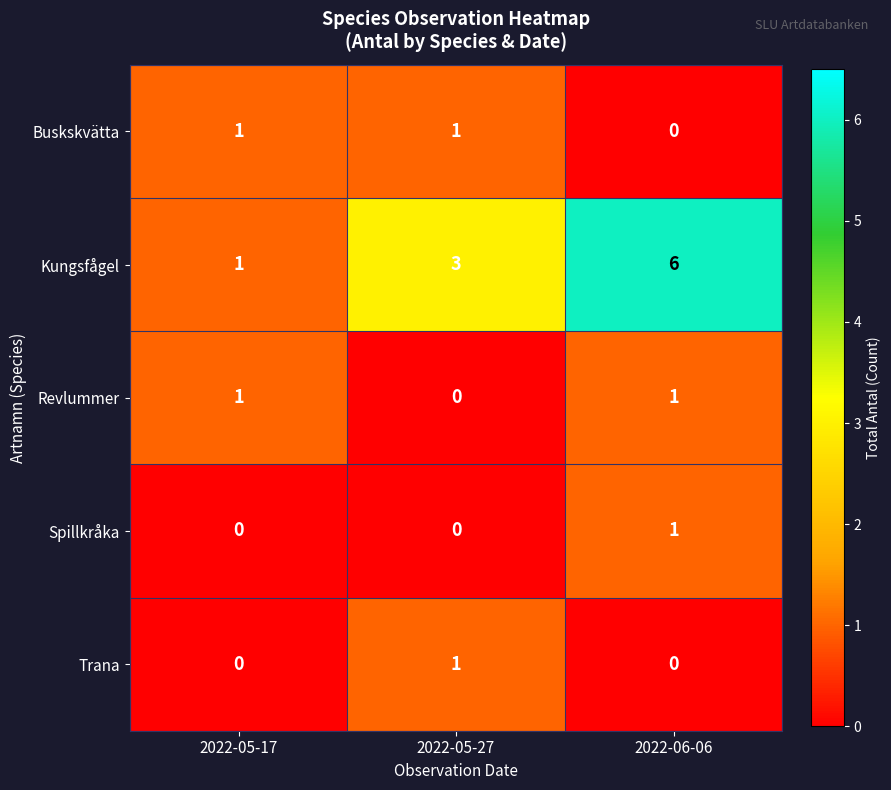

True or false: Spillkråka has a value of 1 at 2022-06-06.

True